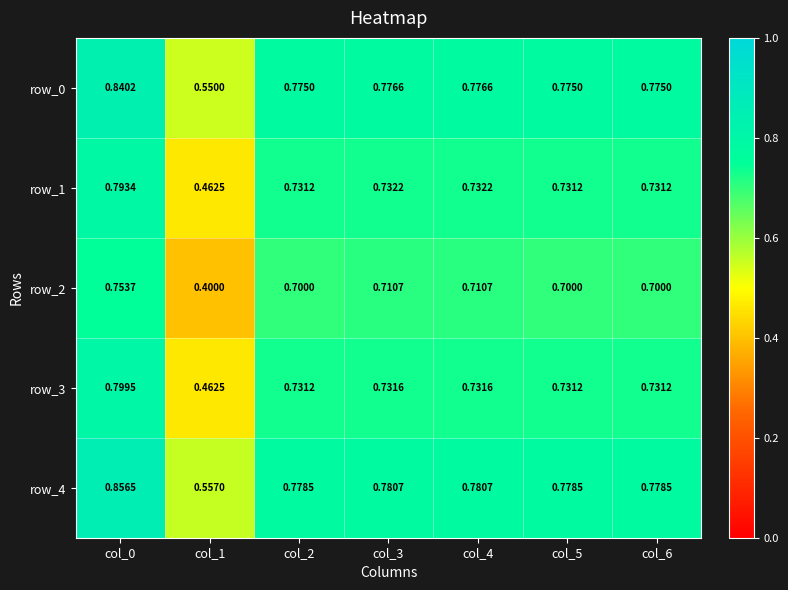

Which category has the highest value in the row_4 series?

col_0